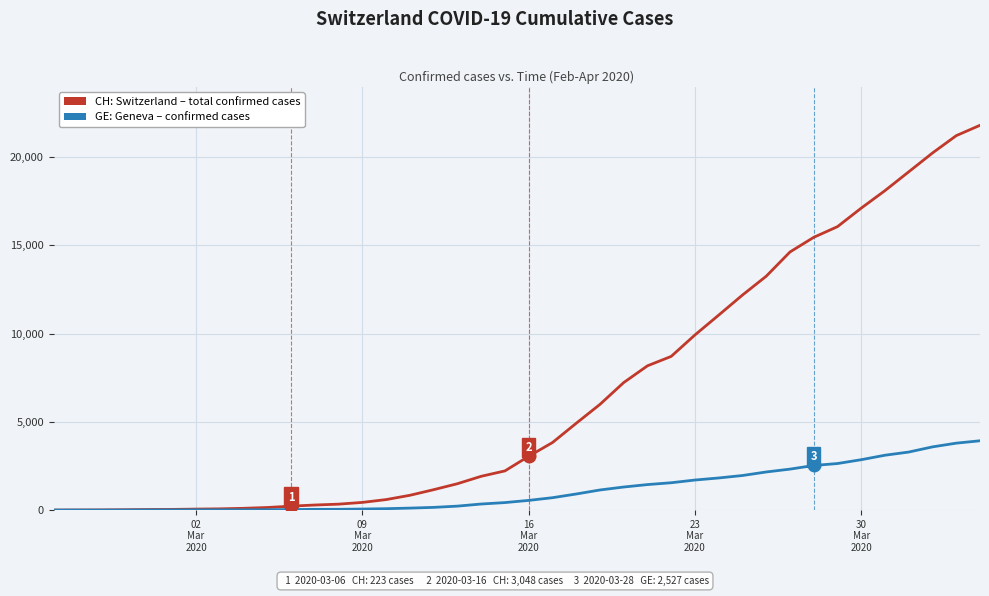

What is the maximum value shown in the chart?

21808